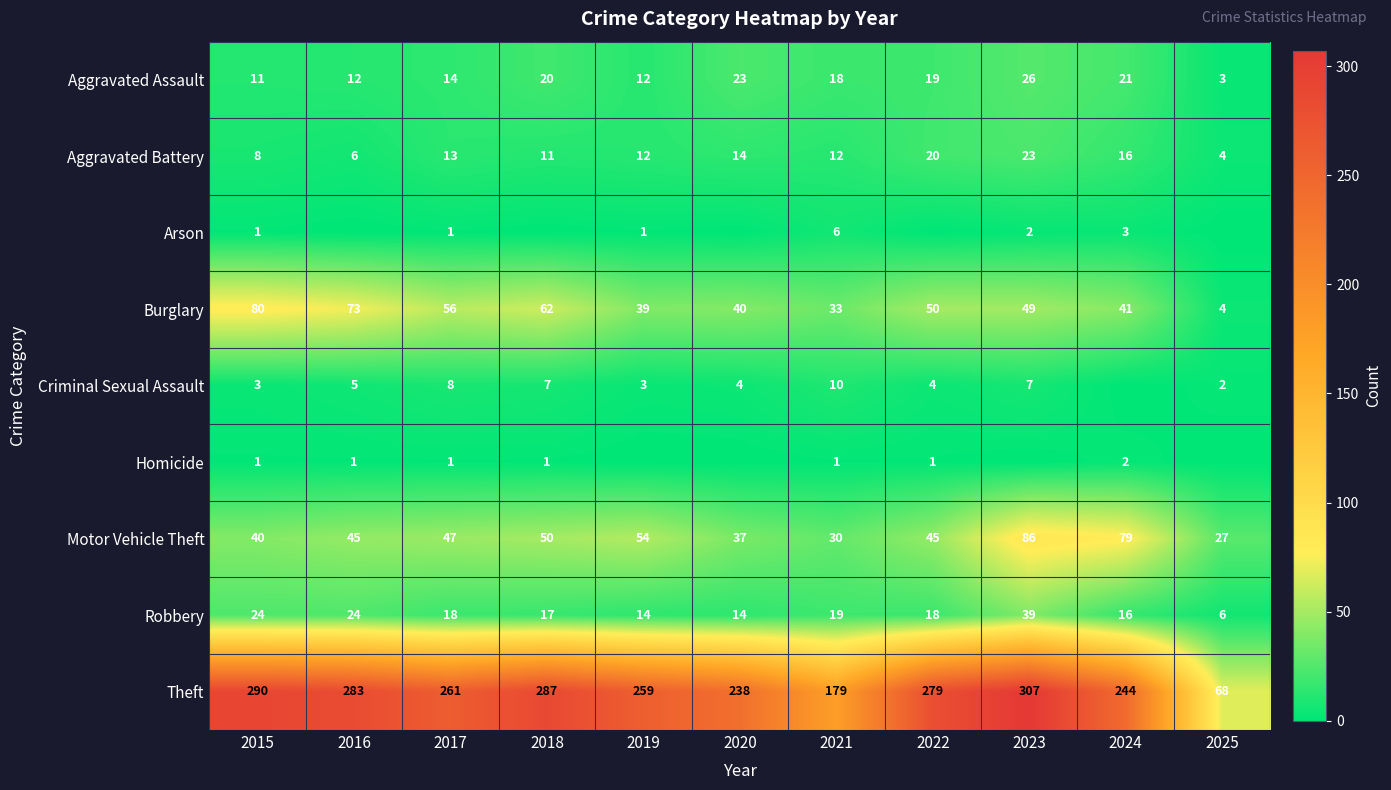

The Aggravated Battery series shows 16 at 2024. True or false?

True